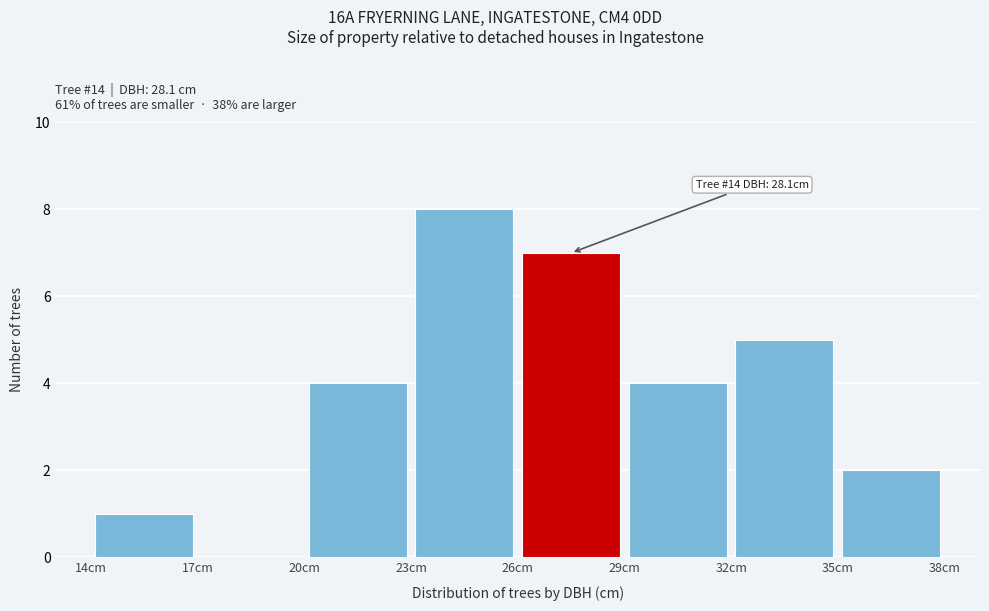

Which range on the x-axis has the tallest bar?

23 to 26